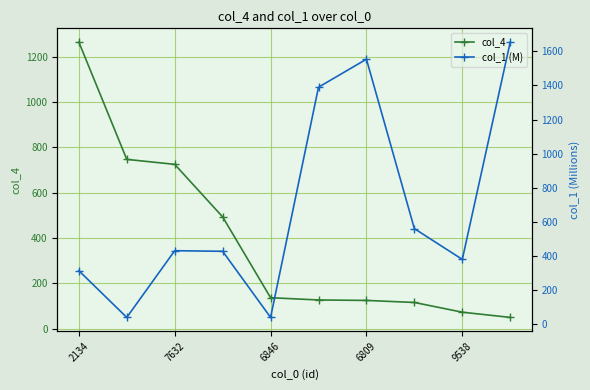

The value of col_4 at 6846 is 136. True or false?

True